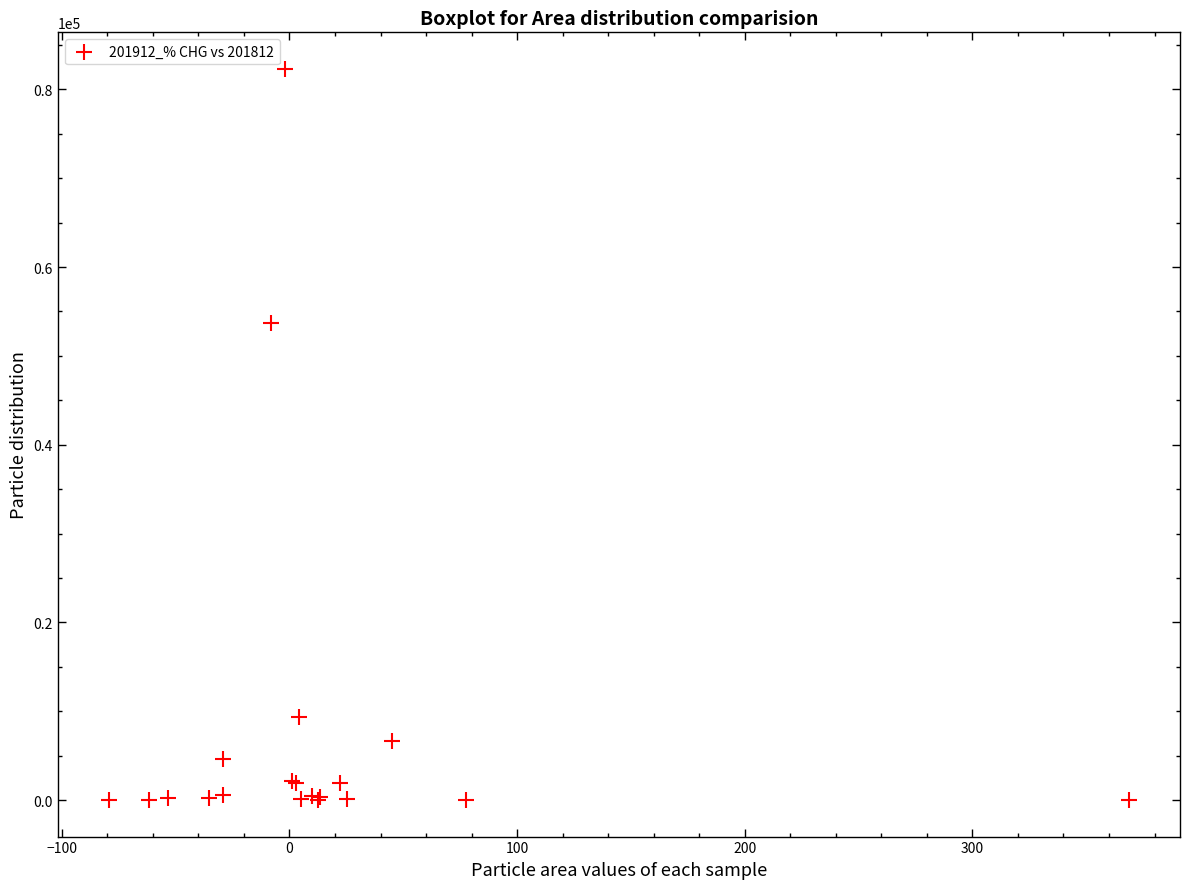

What Y value in the scatter plot is closest to 41154?

53665.9